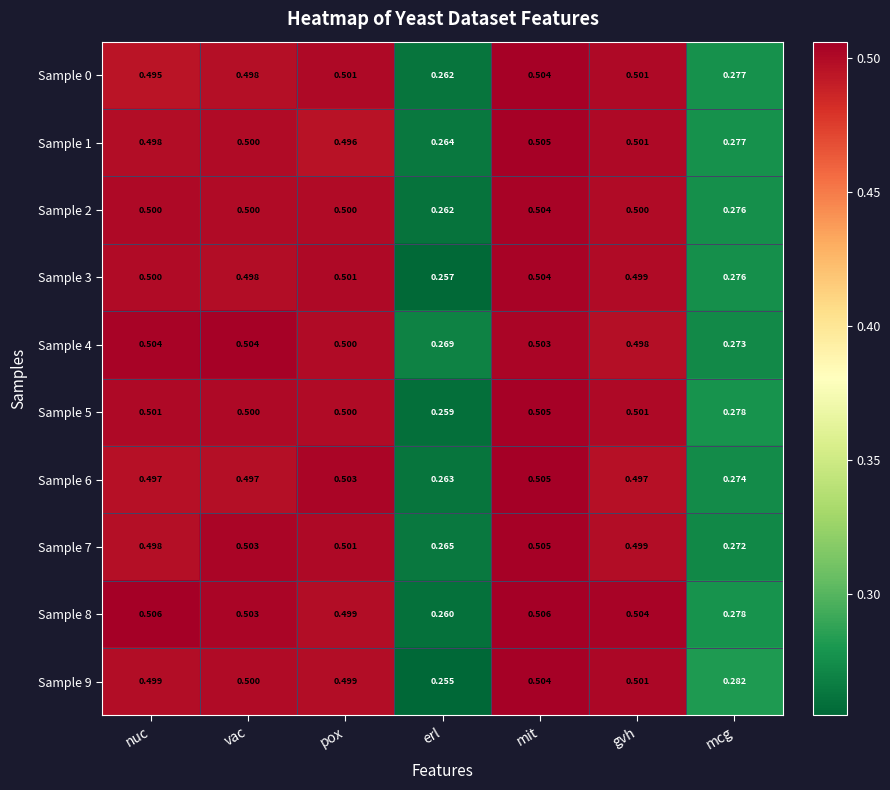

Which category has the lowest value in the Sample 0 series?

erl